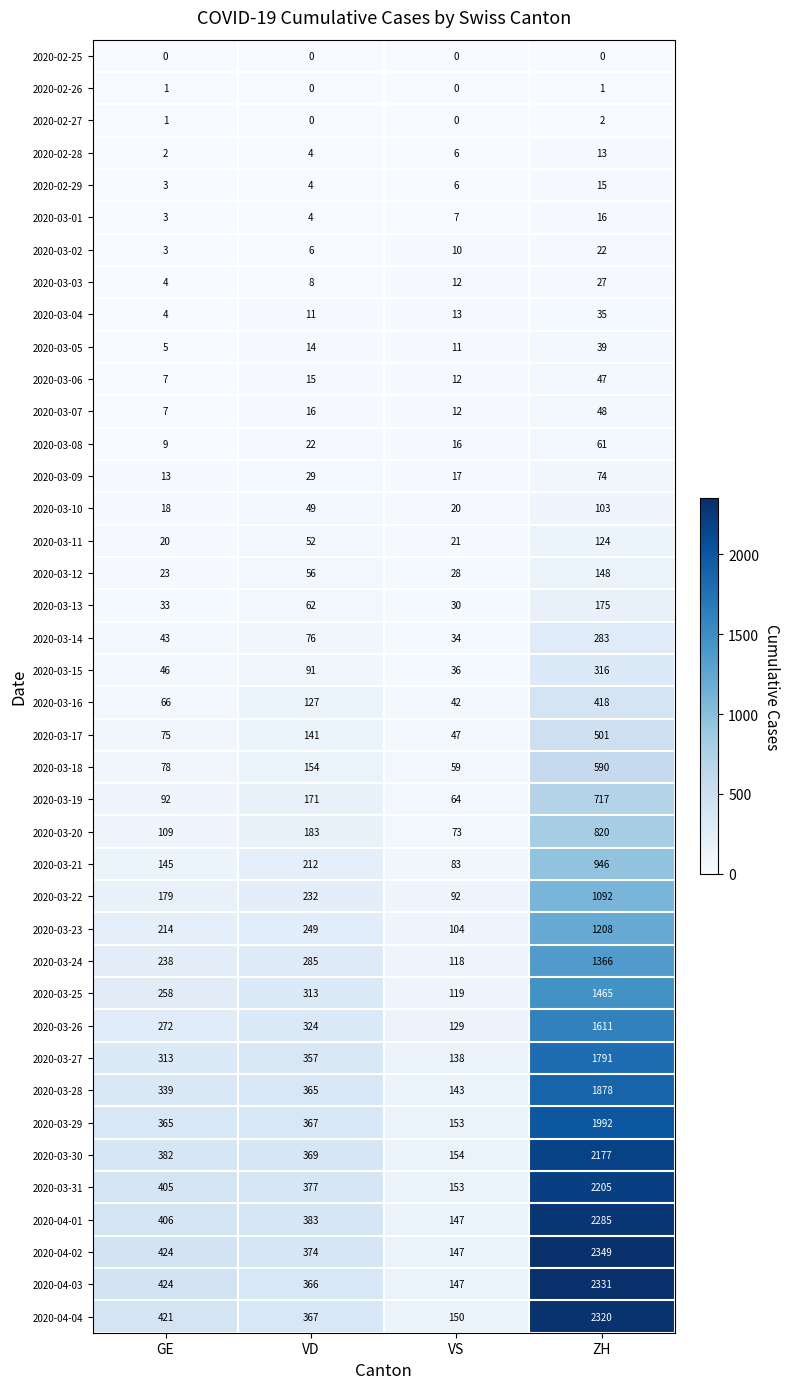

What is the difference between the maximum and second lowest values in the 2020-04-01 series?

1902